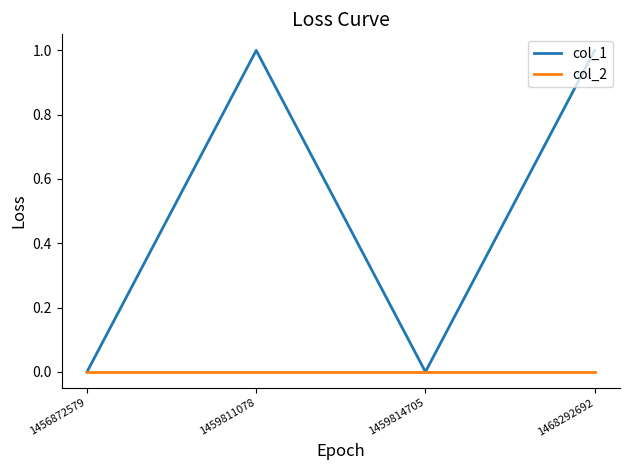

What are all the series names shown in the legend?

col_1, col_2